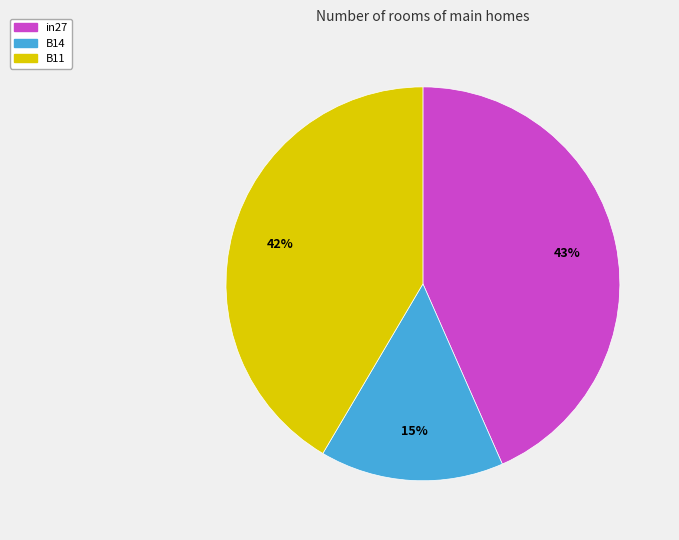

Which has a higher value, B14 or B11?

B11